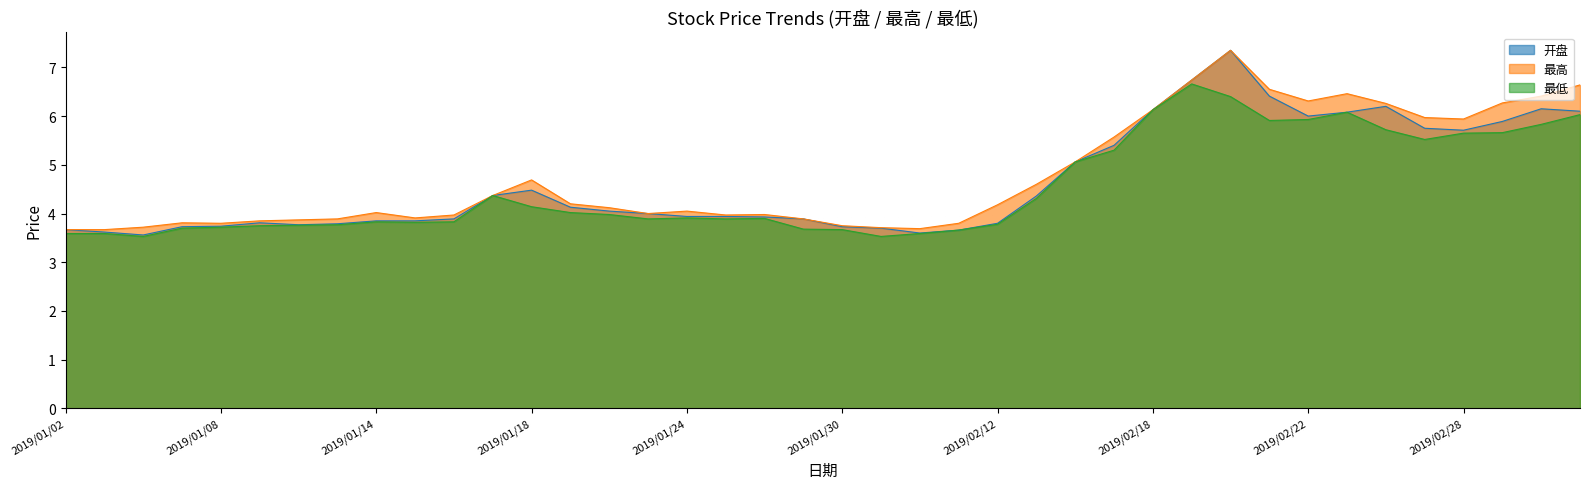

How many distinct data groups are displayed?

3